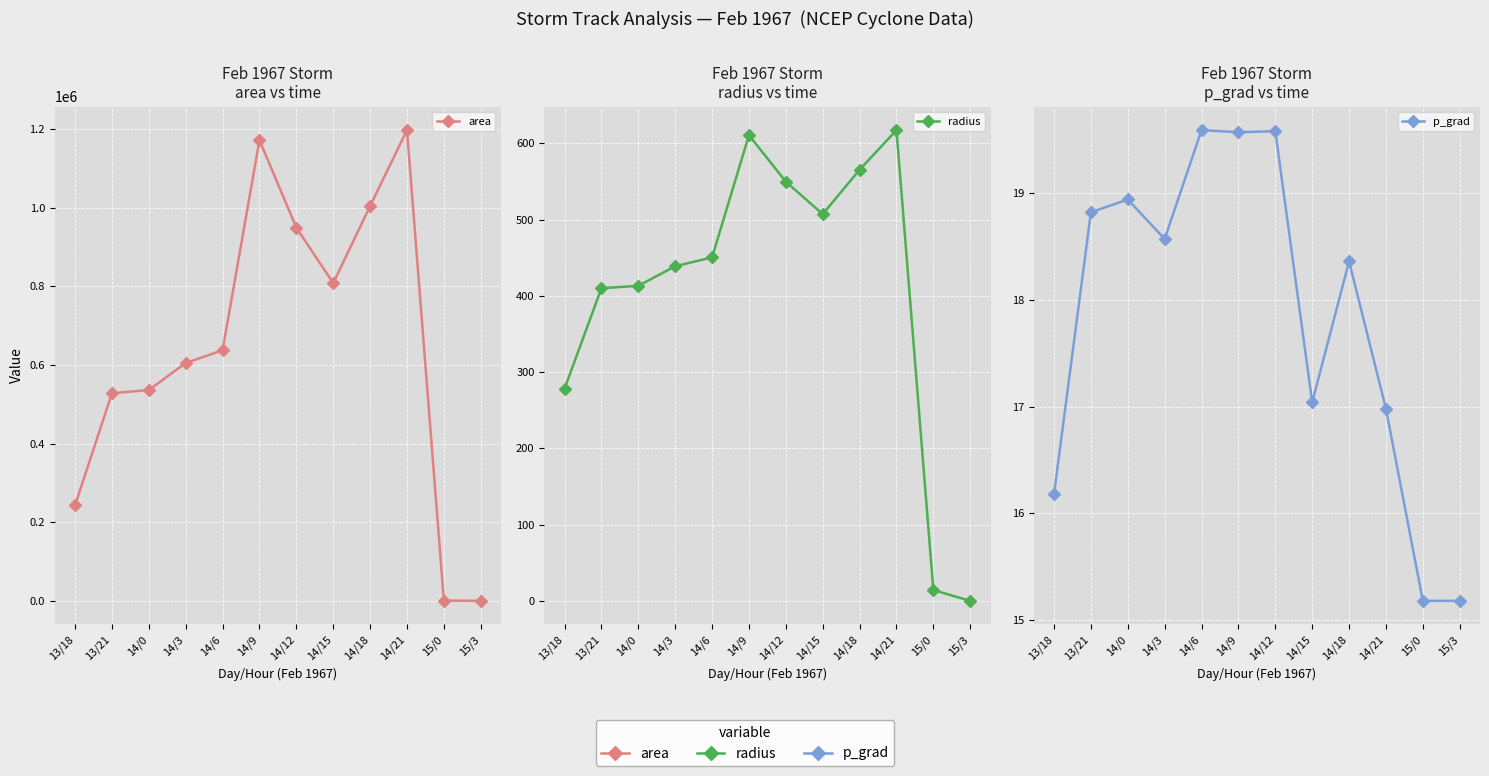

Which has a higher value, 14/12 or 13/21?

14/12